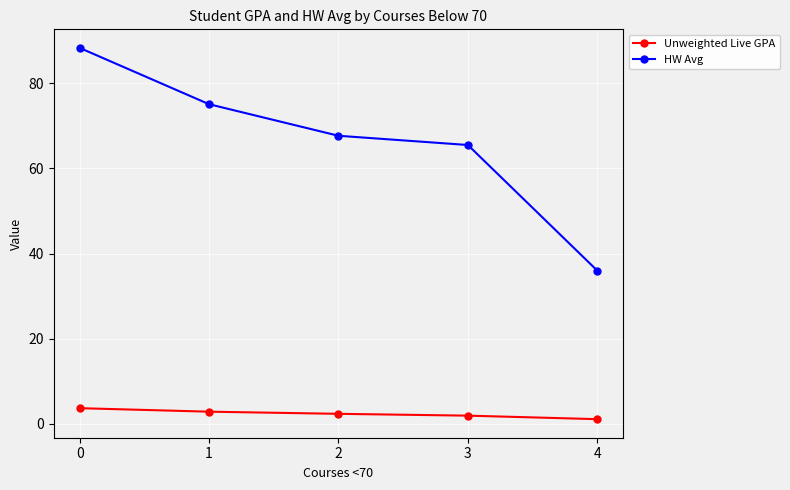

True or false: HW Avg has a value of 67.7 at 2.

True